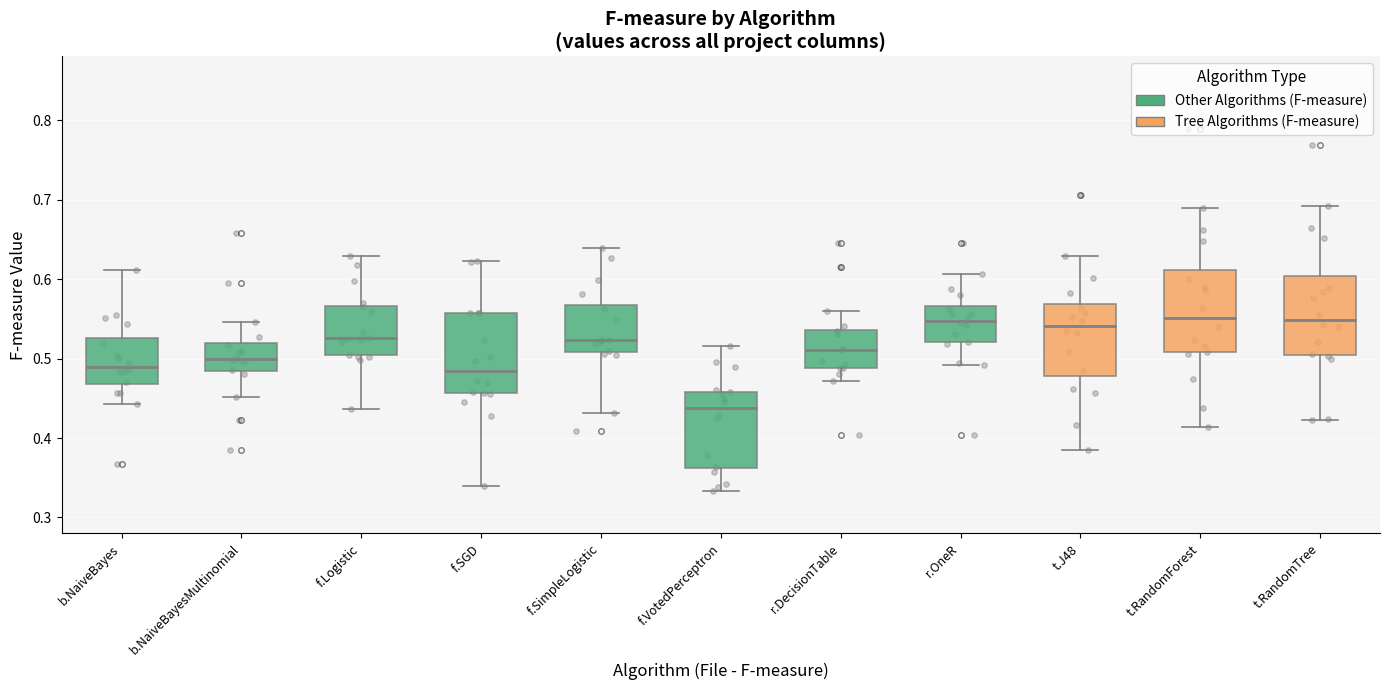

Reading left to right, transcribe this box plot: for each box, give where its median line is, the range the box spans, and where its two whiskers end, as read against the y-axis. The values are not printed on the chart, so give them approximately, as read against the axis.

b.NaiveBayes: median 0.49, box 0.47 to 0.53, whiskers 0.44 to 0.61
b.NaiveBayesMultinomial: median 0.50, box 0.48 to 0.52, whiskers 0.45 to 0.55
f.Logistic: median 0.53, box 0.50 to 0.57, whiskers 0.44 to 0.63
f.SGD: median 0.48, box 0.46 to 0.56, whiskers 0.34 to 0.62
f.SimpleLogistic: median 0.52, box 0.51 to 0.57, whiskers 0.43 to 0.64
f.VotedPerceptron: median 0.44, box 0.36 to 0.46, whiskers 0.33 to 0.52
r.DecisionTable: median 0.51, box 0.49 to 0.54, whiskers 0.47 to 0.56
r.OneR: median 0.55, box 0.52 to 0.57, whiskers 0.49 to 0.61
t.J48: median 0.54, box 0.48 to 0.57, whiskers 0.38 to 0.63
t.RandomForest: median 0.55, box 0.51 to 0.61, whiskers 0.41 to 0.69
t.RandomTree: median 0.55, box 0.51 to 0.60, whiskers 0.42 to 0.69